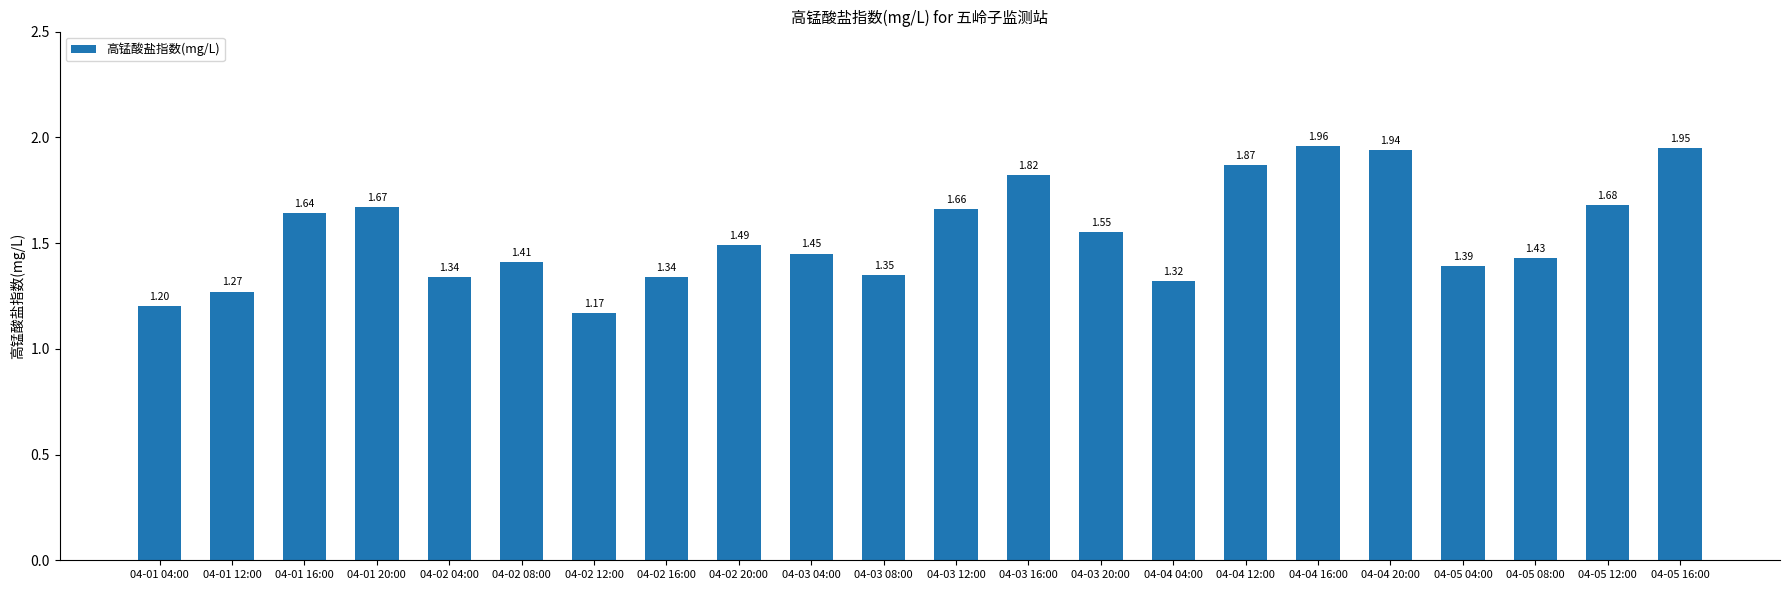

Between 04-01 20:00 and 04-02 20:00, which is larger?

04-01 20:00